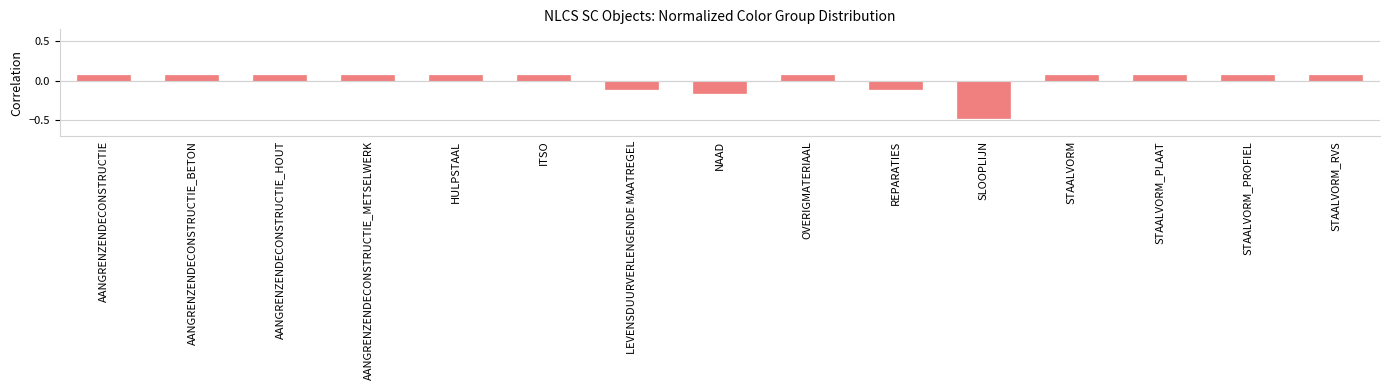

The chart shows a value of 0.0 at ITSO. True or false?

False